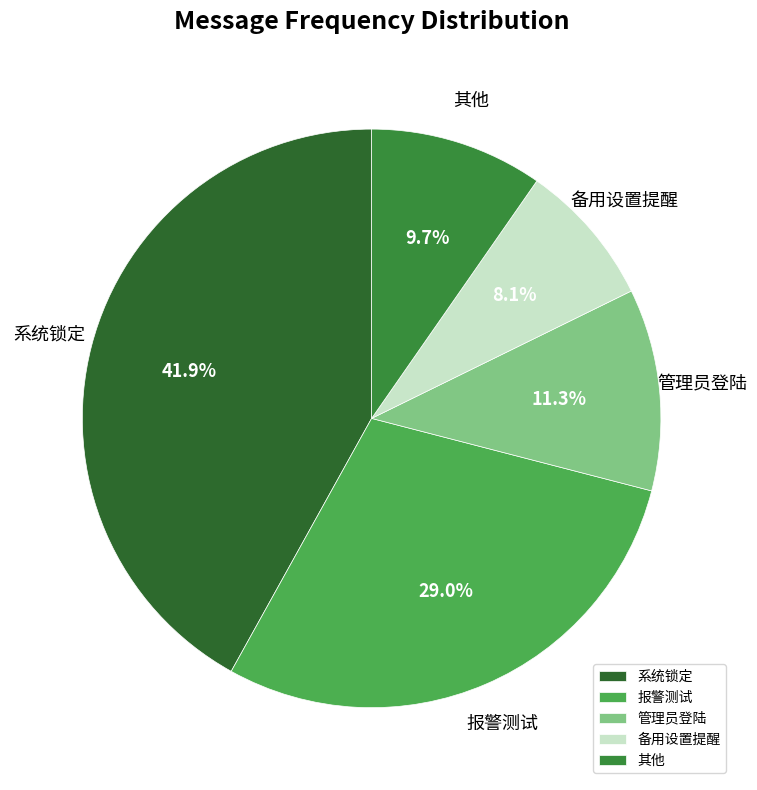

Is there any slice that represents more than half of the pie?

No